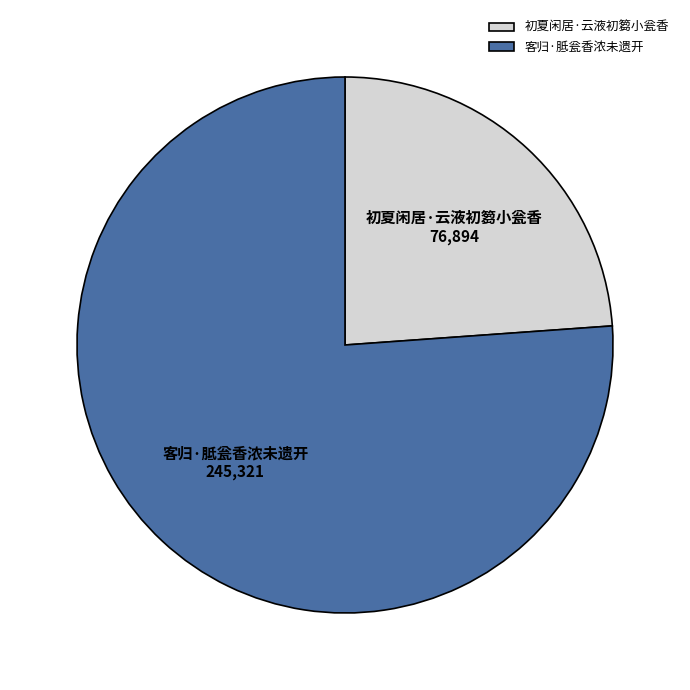

Combined, do 客归·胝瓮香浓未遗开 and 初夏闲居·云液初篘小瓮香 account for over 50%?

Yes